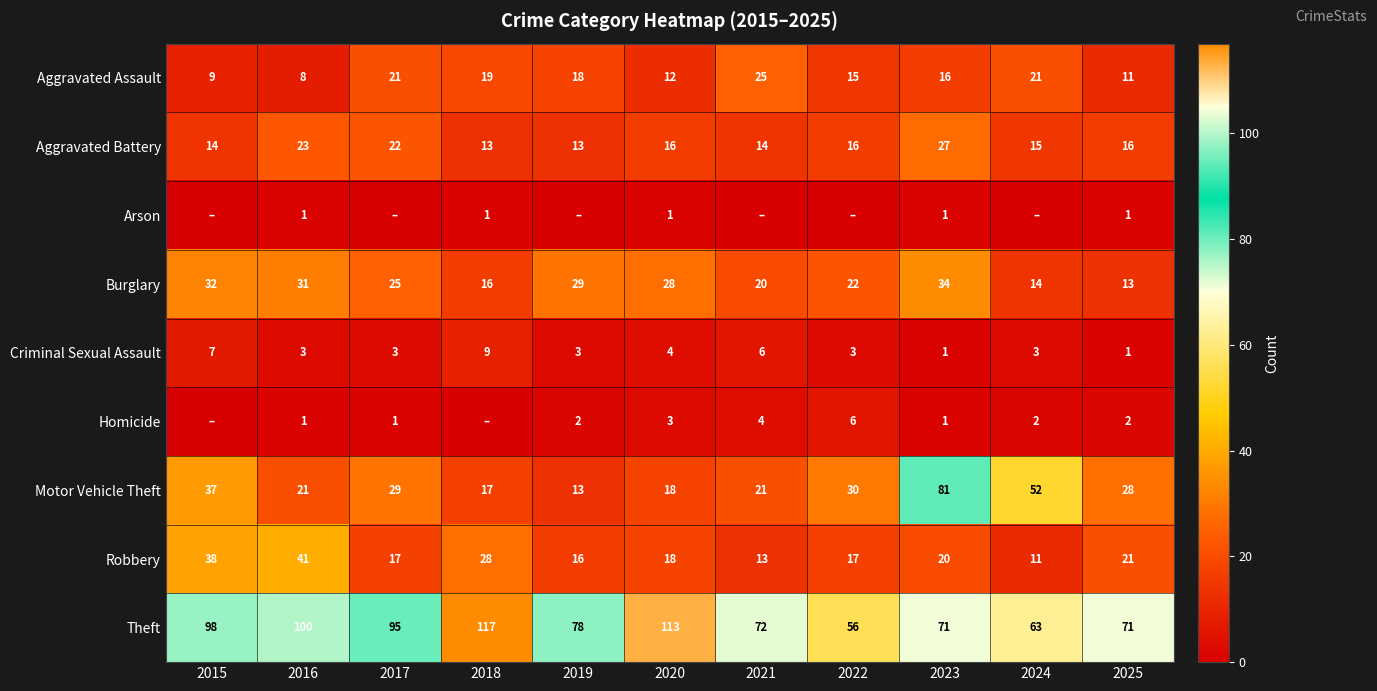

What value does the Aggravated Battery series have at 2018?

13